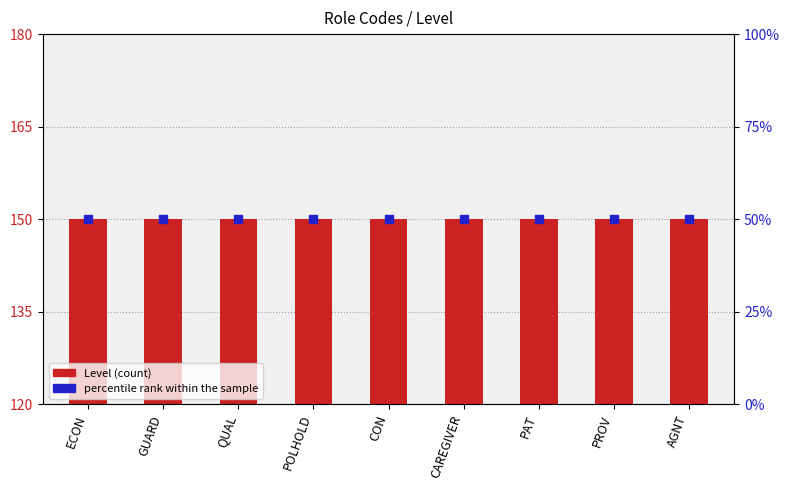

Which series contains the highest Y value?

percentile rank within the sample